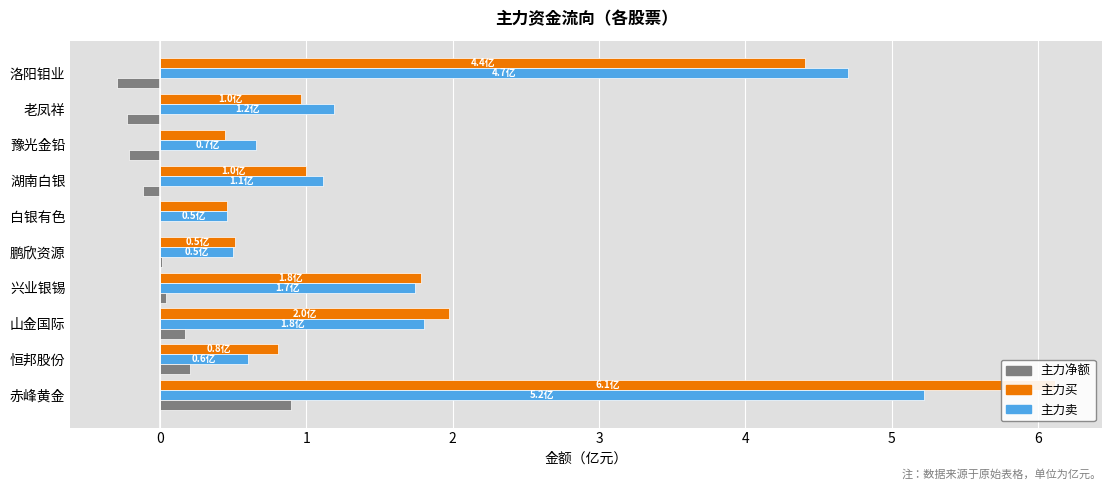

List the series in order of their peak value, lowest first.

主力净额, 主力卖, 主力买